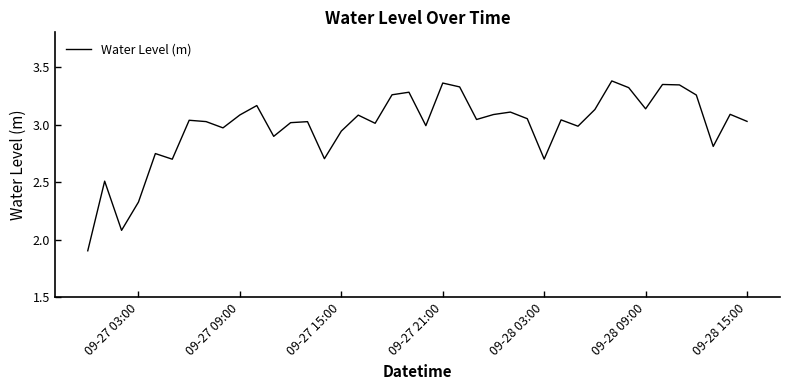

What is the difference between the maximum and minimum values?

1.5